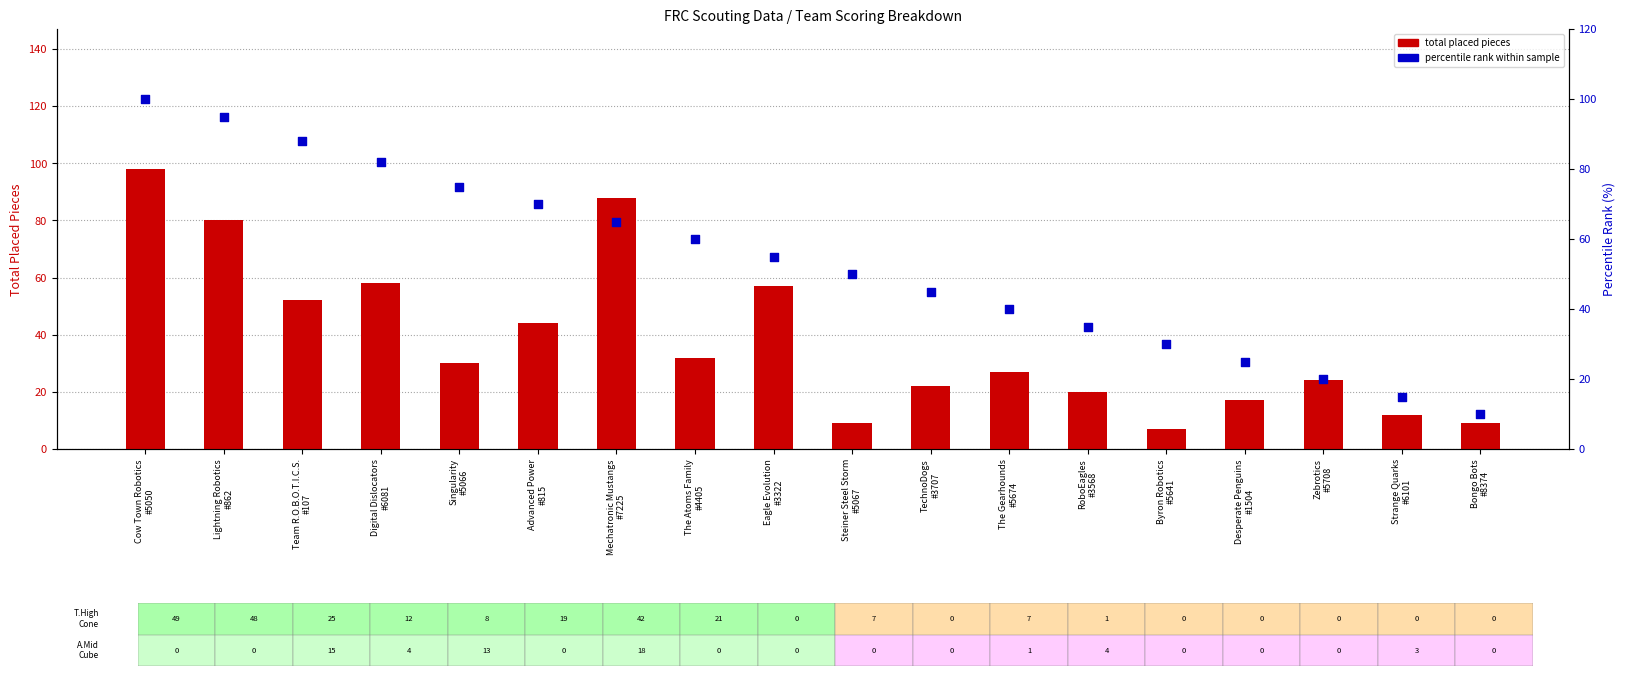

What is the total value across all series at Byron Robotics
#5641?

37